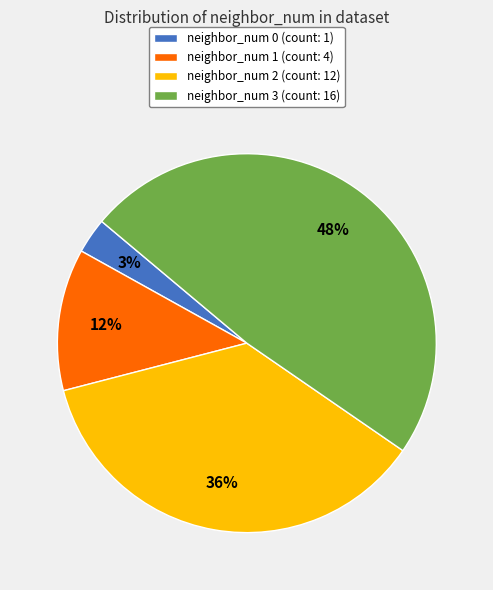

Which has a higher value, neighbor_num 0 (count: 1) or neighbor_num 2 (count: 12)?

neighbor_num 2 (count: 12)